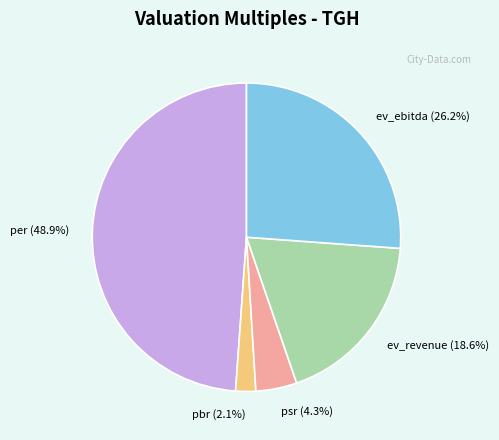

To the nearest percent, what is the difference between the ev_revenue and per slice percentages?

30%